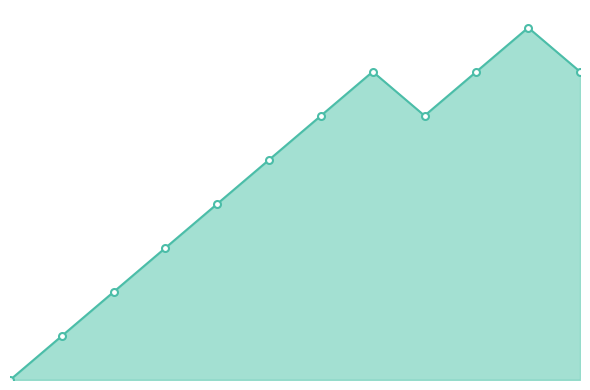

What is the difference between the second highest and minimum values in the col_1_line series?

7